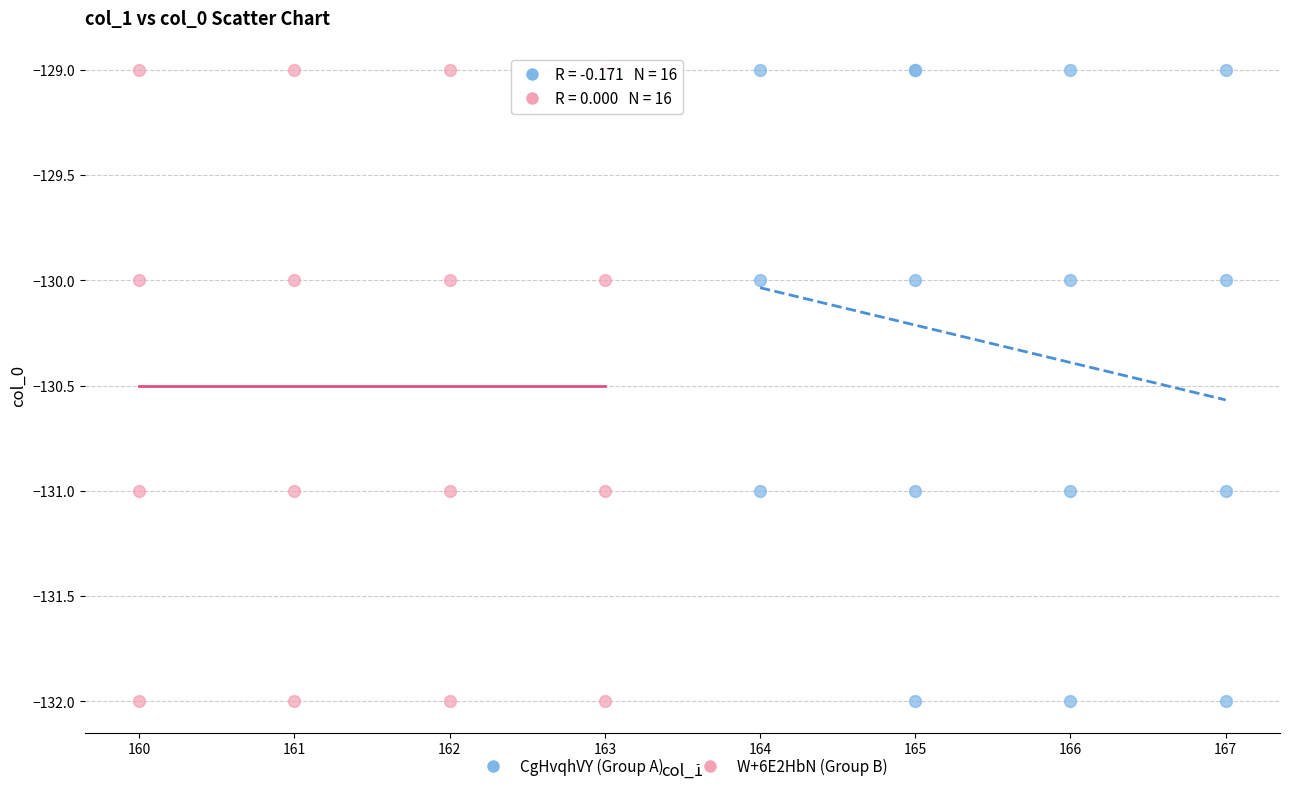

What are all the series names shown in the legend?

CgHvqhVY (Group A), W+6E2HbN (Group B)